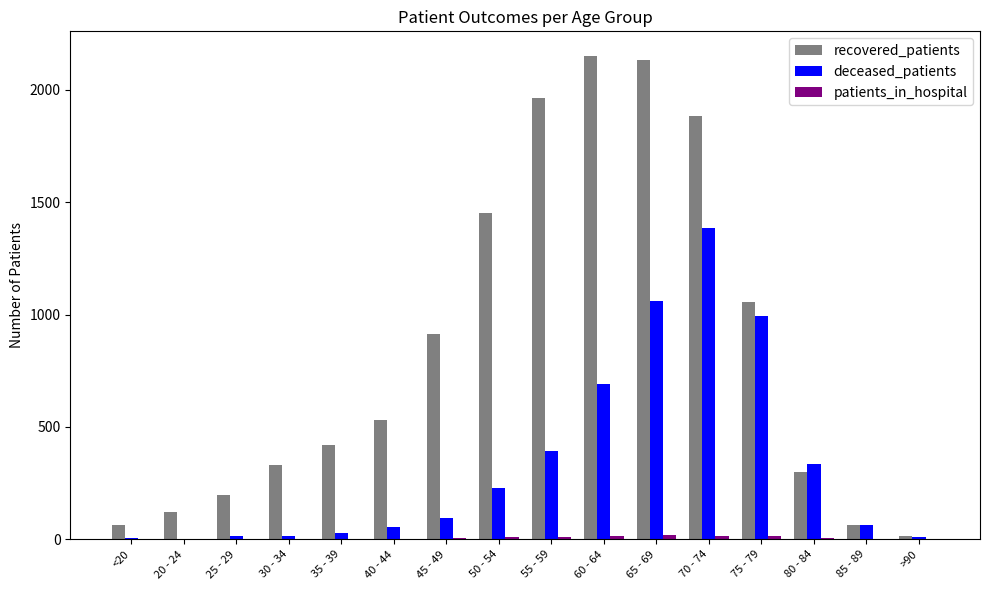

Are the bars grouped side by side (vs. stacked)?

Yes